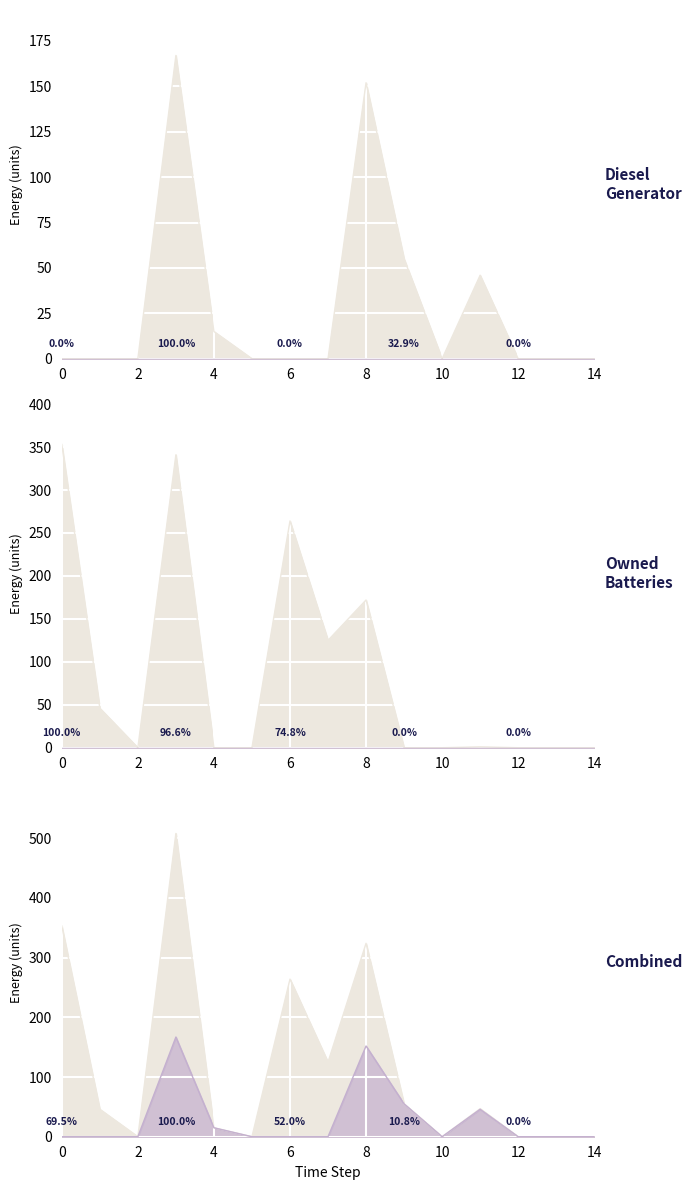

How many values in the Diesel Generator series exceed 0?

5